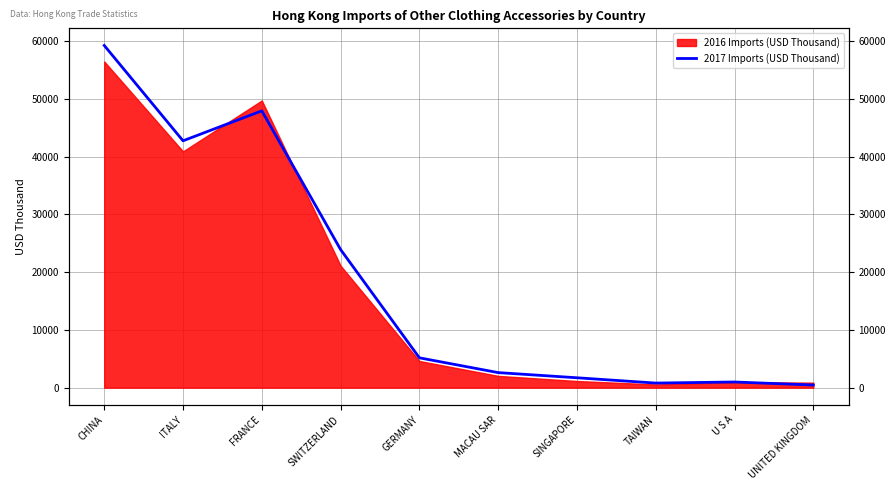

Rank the categories by value from lowest to highest.

UNITED KINGDOM, TAIWAN, U S A, SINGAPORE, MACAU SAR, GERMANY, SWITZERLAND, ITALY, FRANCE, CHINA